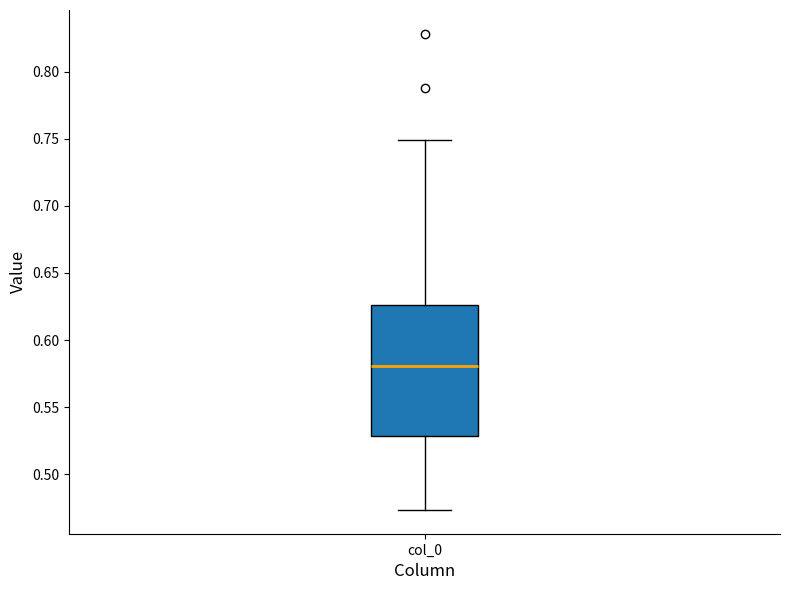

Read this box plot against the y-axis: the position of the median line, the range covered by the box, and the ends of both whiskers. The values are not printed on the chart, so give them approximately, as read against the axis.

median 0.580, box 0.530 to 0.625, whiskers 0.475 to 0.750